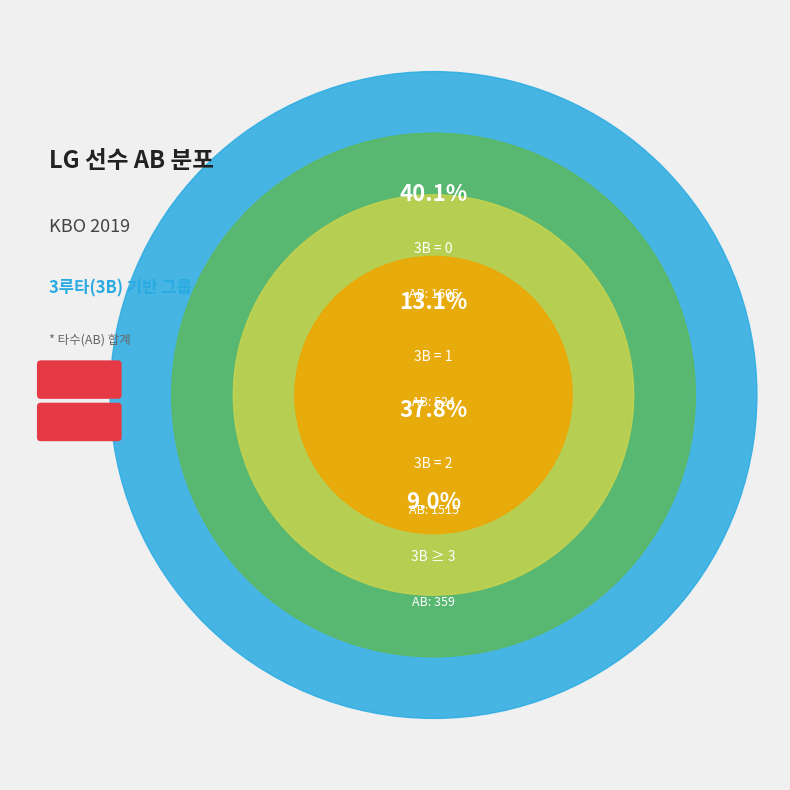

Is it true that 가르시아 is 19% of the pie?

False